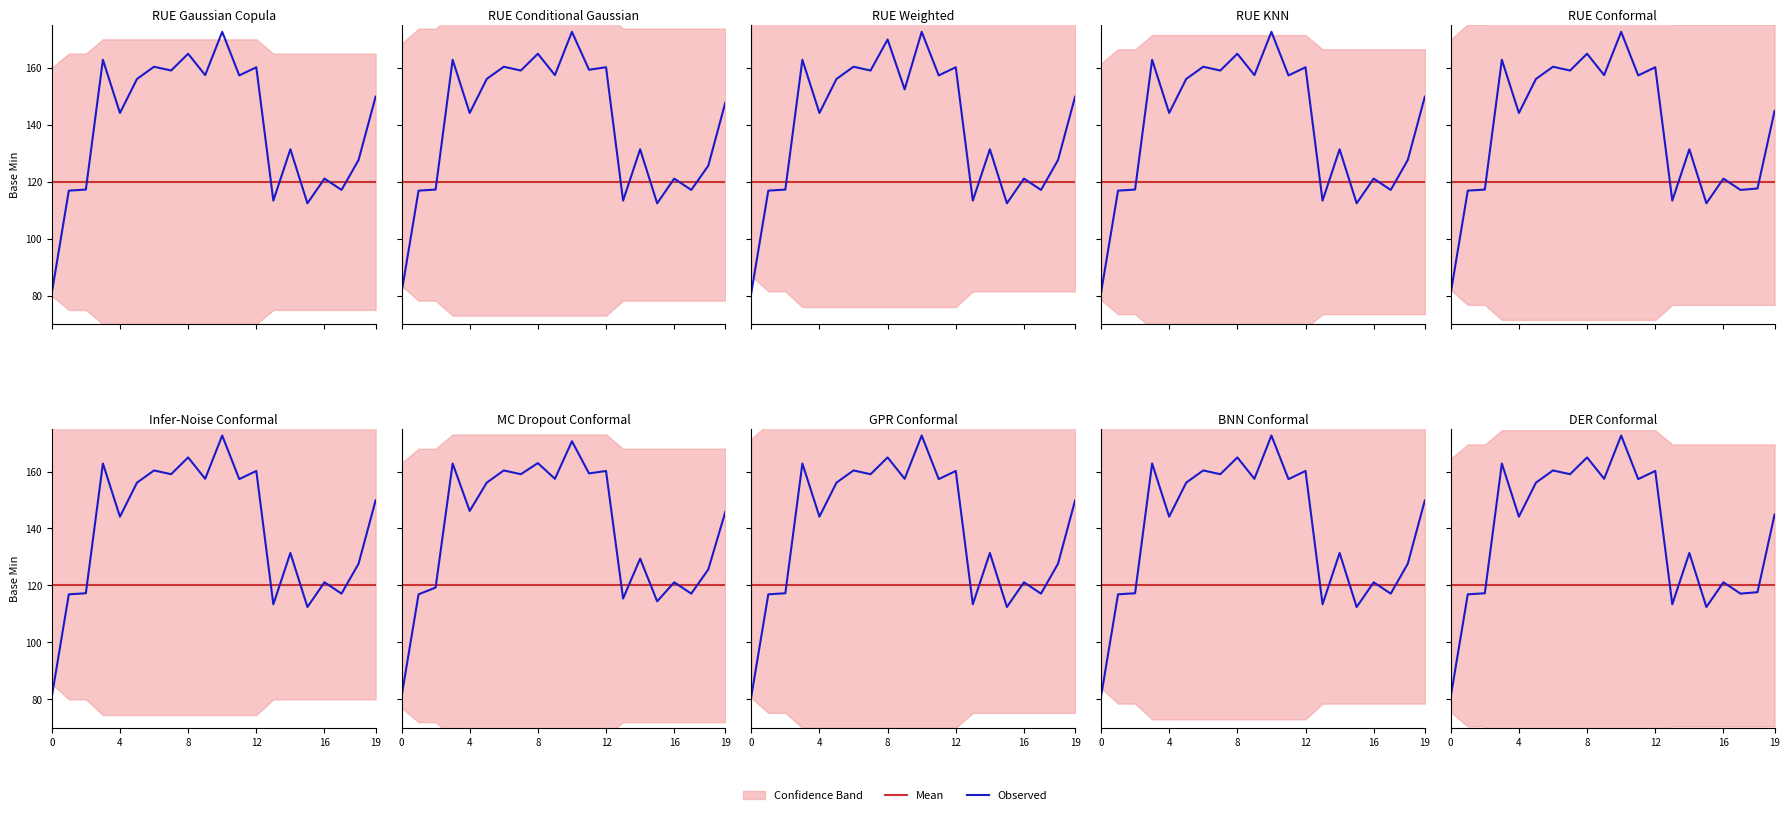

What is the label of the 5th point from the right?

15